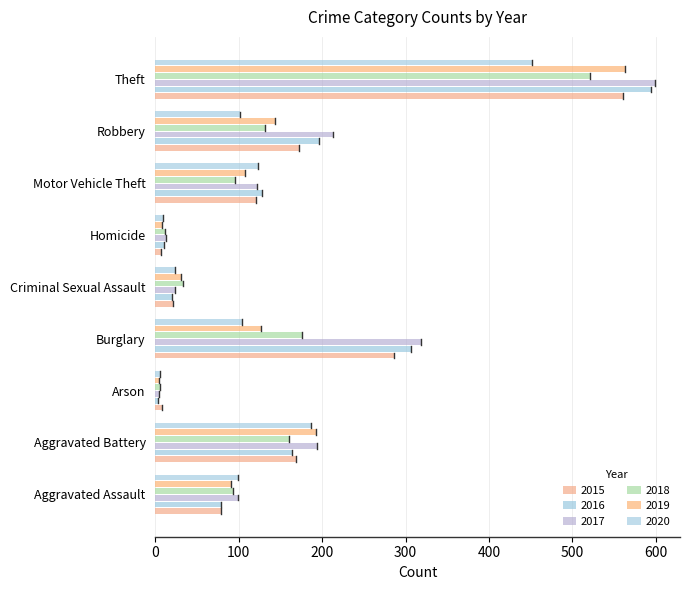

How many distinct data groups are displayed?

6